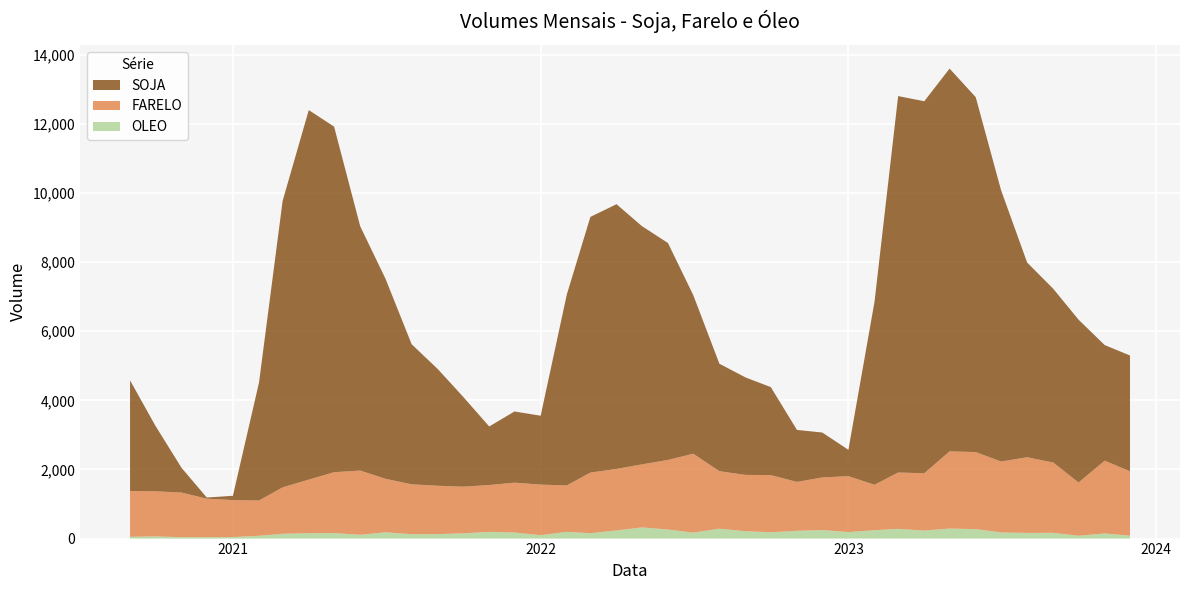

Reading left to right, transcribe all the data shown in this chart.

SOJA: 2020-09=3200.2	2020-10=1900.6	2020-11=717.0	2020-12=33.6	2021-01=123.9	2021-02=3416.7	2021-03=8292.0	2021-04=10693.6	2021-05=10001.4	2021-06=7068.4	2021-07=5788.5	2021-08=4054.7	2021-09=3375.9	2021-10=2602.9	2021-11=1694.1	2021-12=2059.9	2022-01=1993.5	2022-02=5521.6	2022-03=7399.4	2022-04=7660.6	2022-05=6897.8	2022-06=6278.3	2022-07=4589.6	2022-08=3109.3	2022-09=2820.7	2022-10=2545.9	2022-11=1503.8	2022-12=1300.4	2023-01=762.7	2023-02=5299.5	2023-03=10893.6	2023-04=10766.8	2023-05=11077.7	2023-06=10271.3	2023-07=7857.3	2023-08=5635.1	2023-09=5027.9	2023-10=4711.4	2023-11=3344.0	2023-12=3351.5
FARELO: 2020-09=1327.3	2020-10=1304.5	2020-11=1292.5	2020-12=1115.8	2021-01=1069.7	2021-02=1021.1	2021-03=1344.4	2021-04=1550.7	2021-05=1761.7	2021-06=1859.4	2021-07=1548.9	2021-08=1443.3	2021-09=1400.5	2021-10=1349.8	2021-11=1356.8	2021-12=1442.8	2022-01=1463.0	2022-02=1345.1	2022-03=1754.0	2022-04=1781.7	2022-05=1824.4	2022-06=2013.0	2022-07=2284.3	2022-08=1664.6	2022-09=1630.0	2022-10=1654.5	2022-11=1415.8	2022-12=1522.5	2023-01=1618.5	2023-02=1313.7	2023-03=1631.2	2023-04=1658.5	2023-05=2234.3	2023-06=2229.9	2023-07=2052.5	2023-08=2189.6	2023-09=2034.3	2023-10=1541.0	2023-11=2107.2	2023-12=1862.8
OLEO: 2020-09=51.9	2020-10=63.9	2020-11=40.6	2020-12=38.8	2021-01=44.9	2021-02=81.4	2021-03=138.7	2021-04=156.8	2021-05=159.7	2021-06=109.6	2021-07=181.8	2021-08=127.2	2021-09=128.6	2021-10=152.9	2021-11=193.6	2021-12=175.9	2022-01=98.9	2022-02=194.3	2022-03=156.5	2022-04=234.9	2022-05=323.1	2022-06=263.0	2022-07=172.5	2022-08=286.6	2022-09=213.0	2022-10=182.8	2022-11=224.5	2022-12=246.8	2023-01=188.2	2023-02=243.4	2023-03=281.1	2023-04=231.7	2023-05=290.1	2023-06=274.4	2023-07=178.1	2023-08=164.2	2023-09=166.2	2023-10=82.3	2023-11=148.8	2023-12=84.0